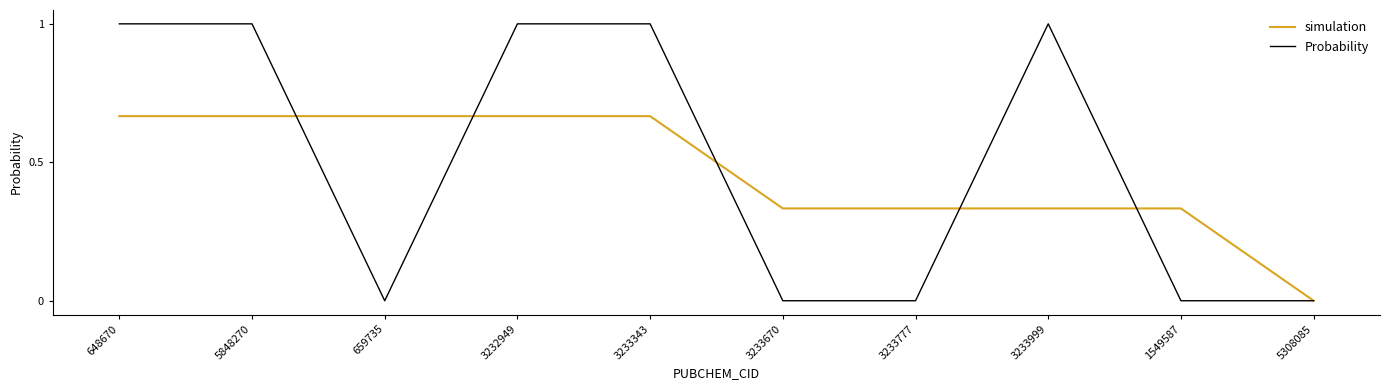

Rank the series by their maximum value, from lowest to highest.

simulation, Probability